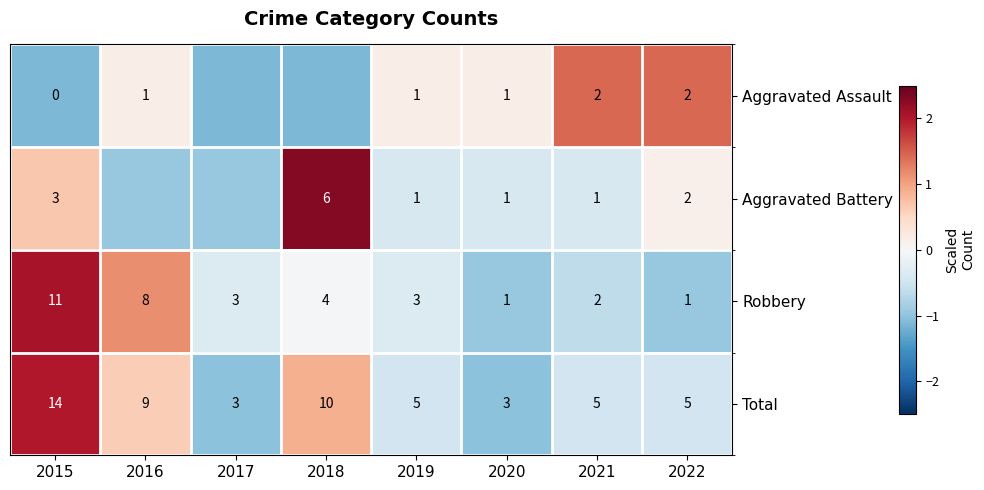

Which series changed the most between 2020 and 2021?

Total